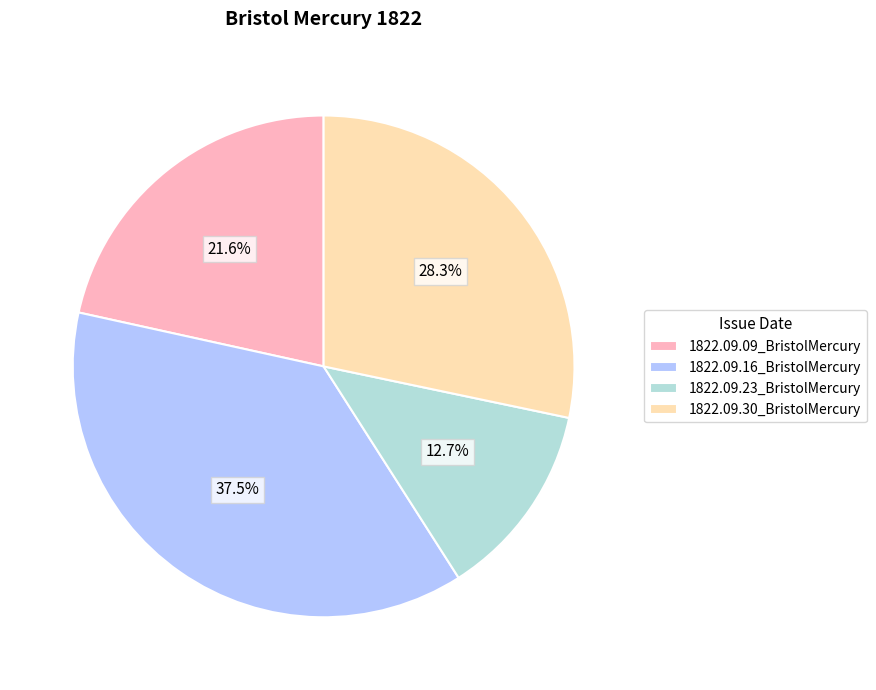

Does 1822.09.09_BristolMercury represent more than half of the total?

No